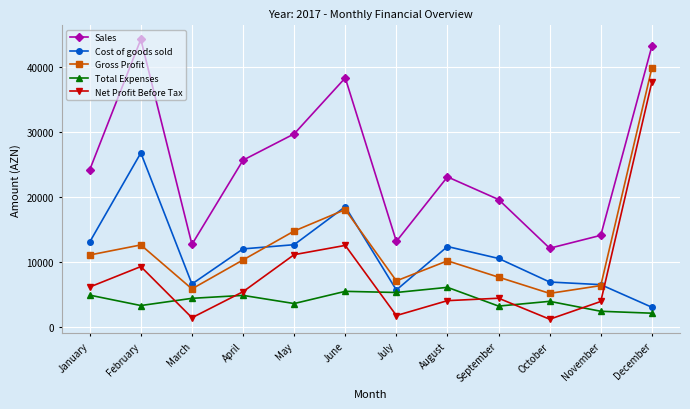

Rank the series by their maximum value, from lowest to highest.

Total Expenses, Cost of goods sold, Net Profit Before Tax, Gross Profit, Sales